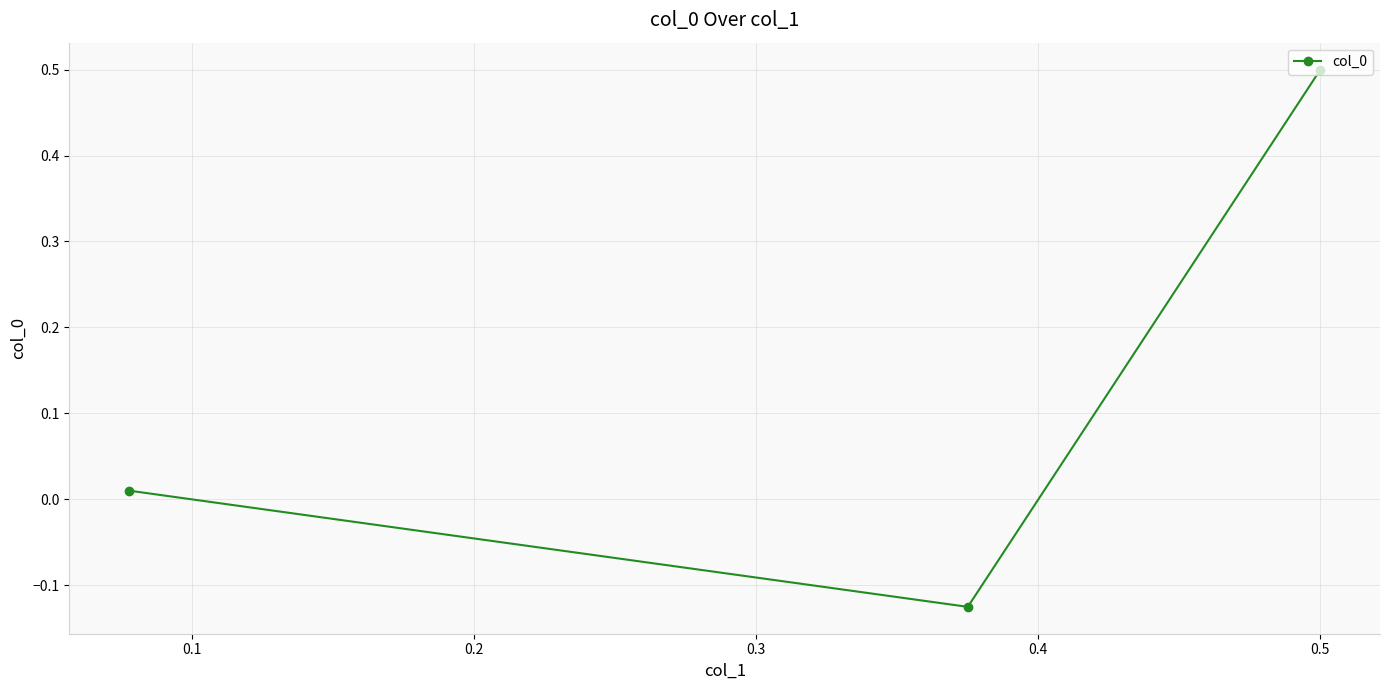

What is the value of the 3rd point from the left?

0.5